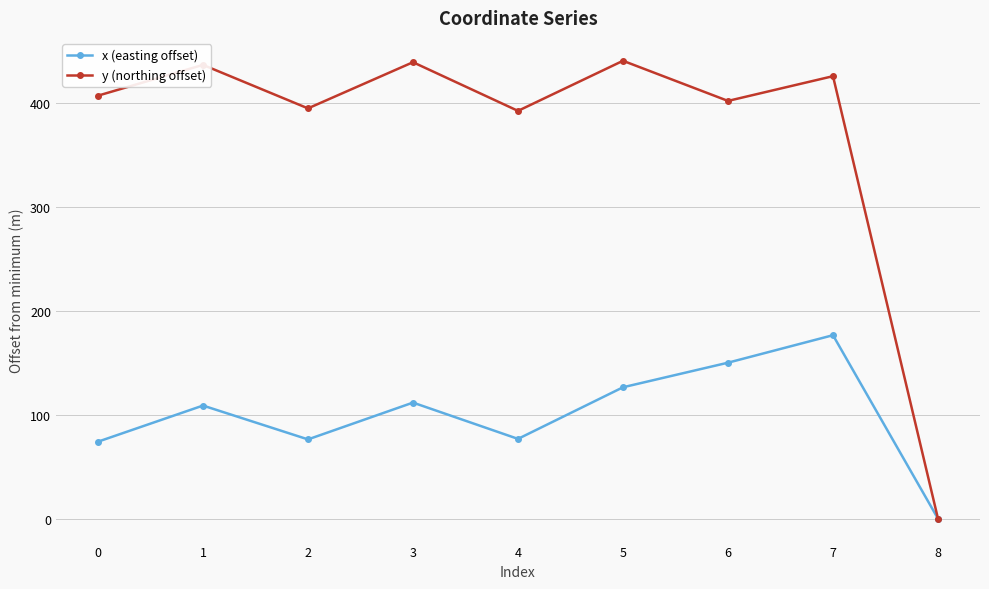

True or false: y (northing offset) has more than 2 interior local peaks.

True